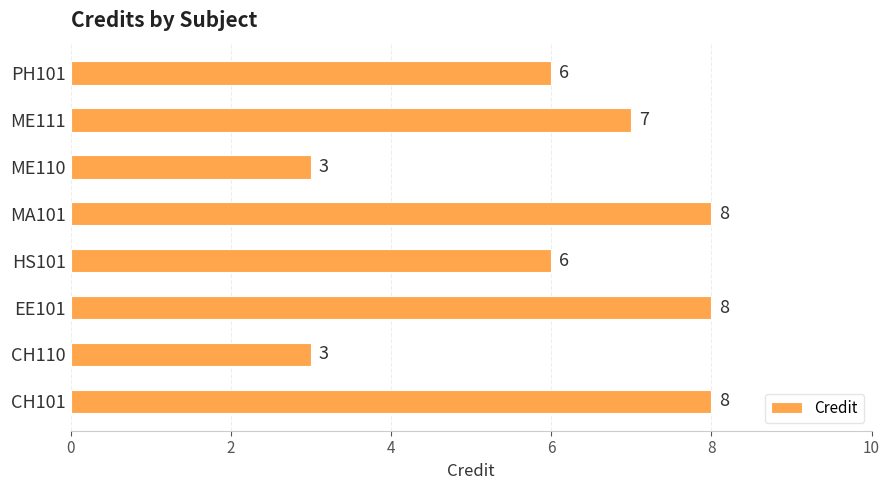

Is it true that the value at PH101 is 6?

True